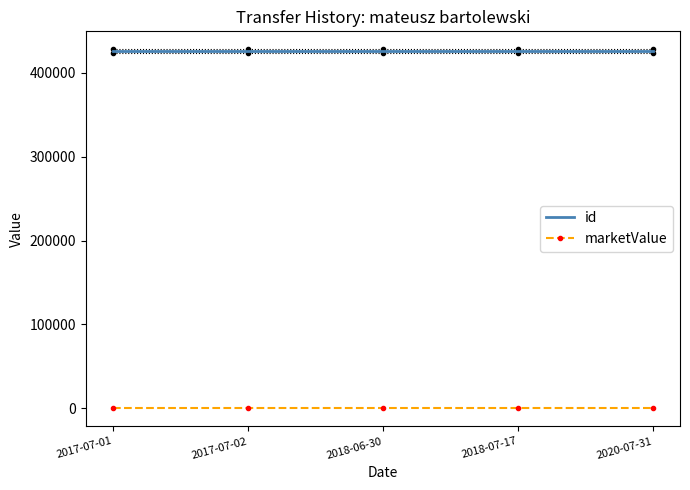

Reading left to right, transcribe all the data shown in this chart.

id: 2017-07-01=425763	2017-07-02=425763	2018-06-30=425763	2018-07-17=425763	2020-07-31=425763
marketValue: 2017-07-01=0	2017-07-02=0	2018-06-30=0	2018-07-17=0	2020-07-31=0